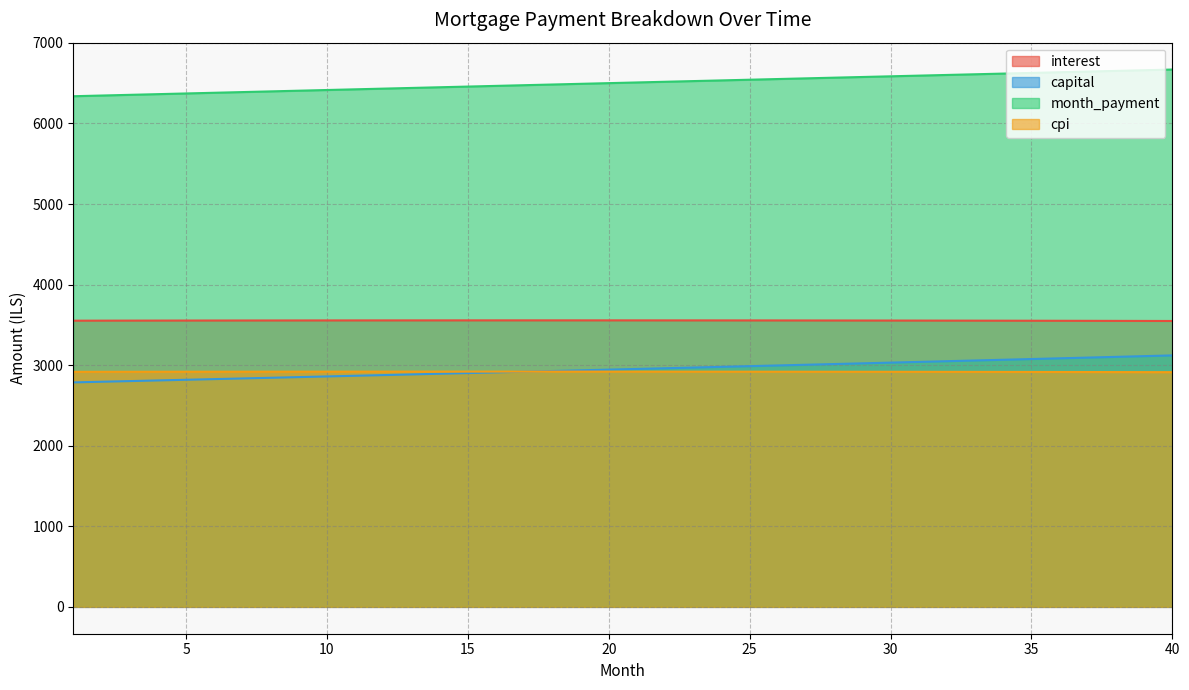

List the series in order of their peak value, lowest first.

cpi, capital, interest, month_payment